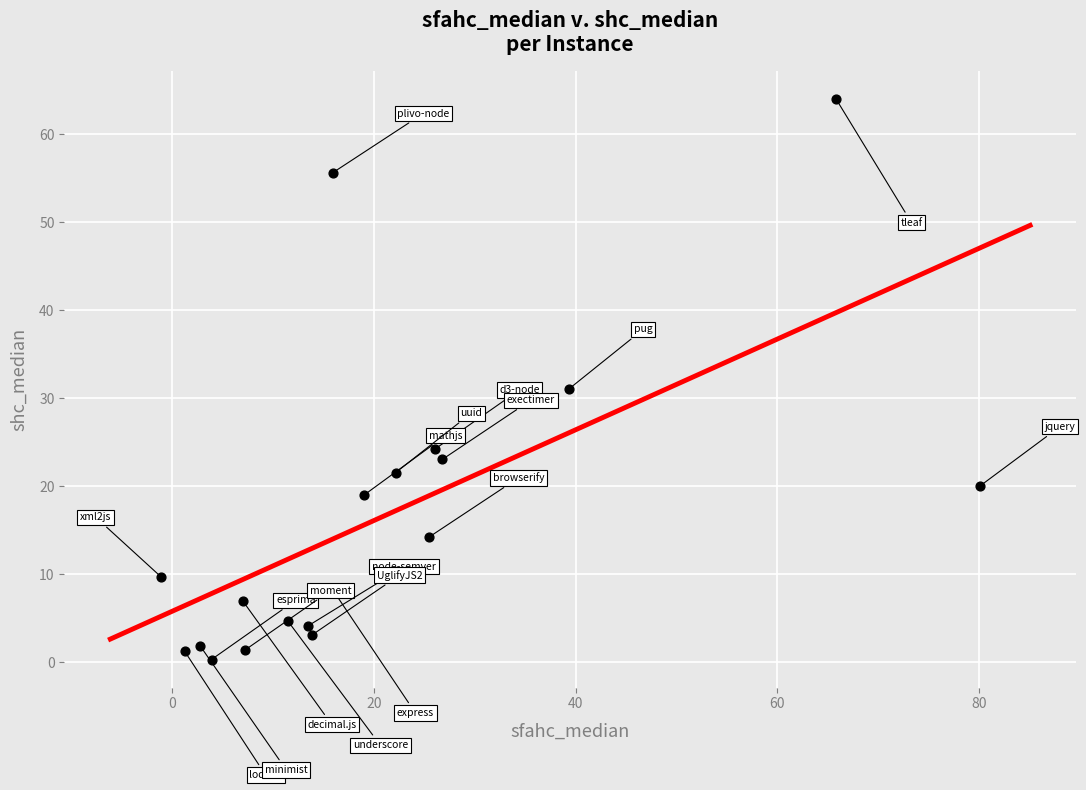

What Y value in the scatter plot is closest to 32?

31.1